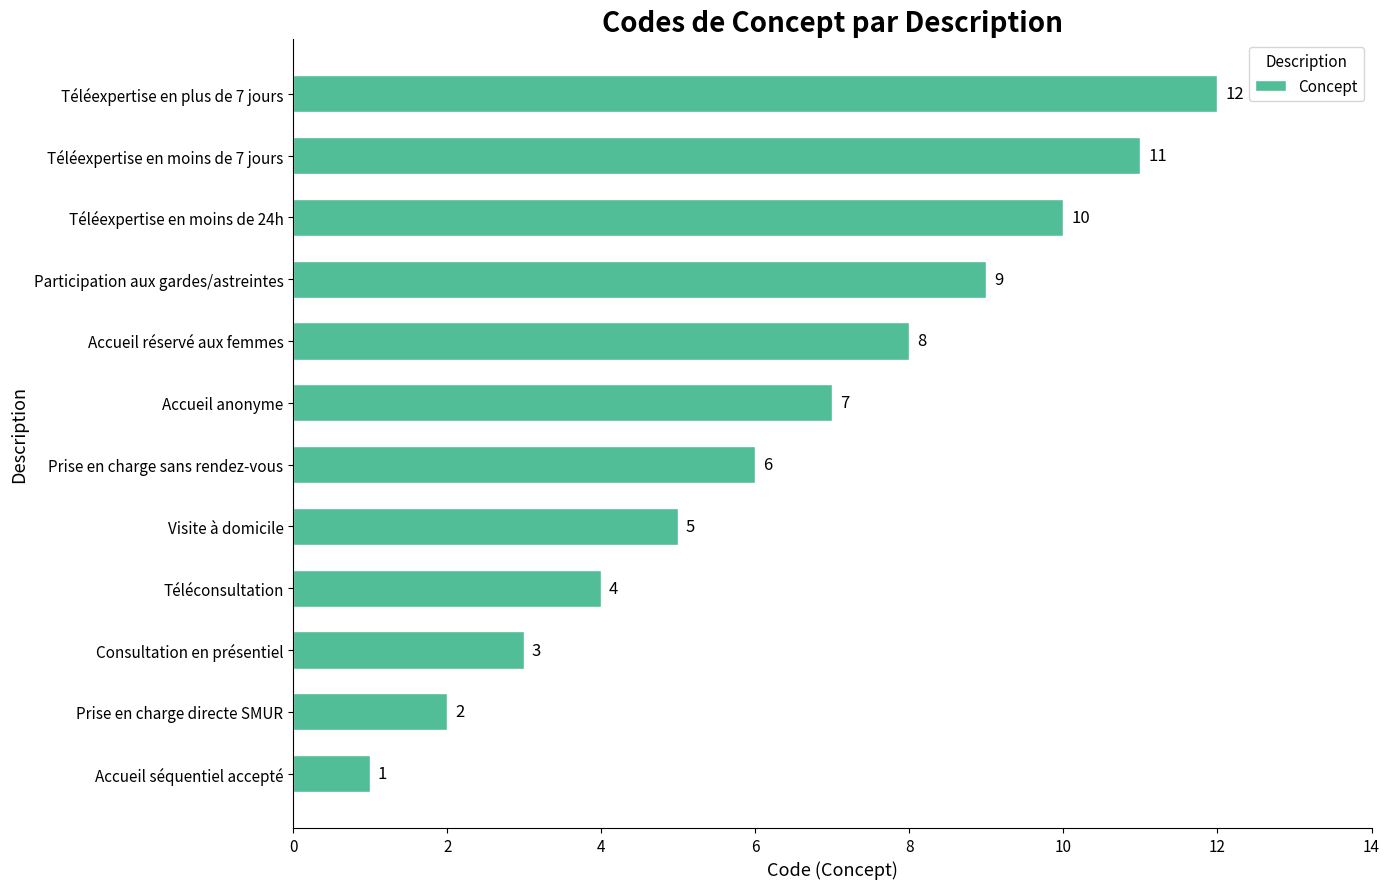

What is the change in value from Accueil réservé aux femmes to Participation aux gardes/astreintes?

+1